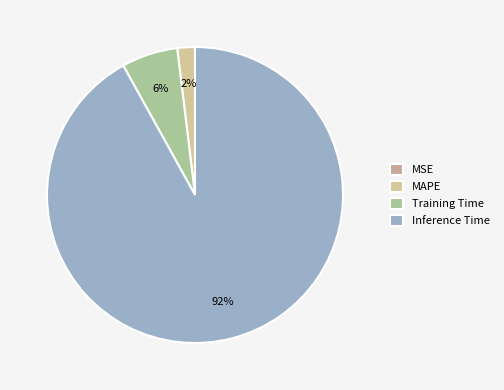

Is it true that Inference Time is 99% of the pie?

False